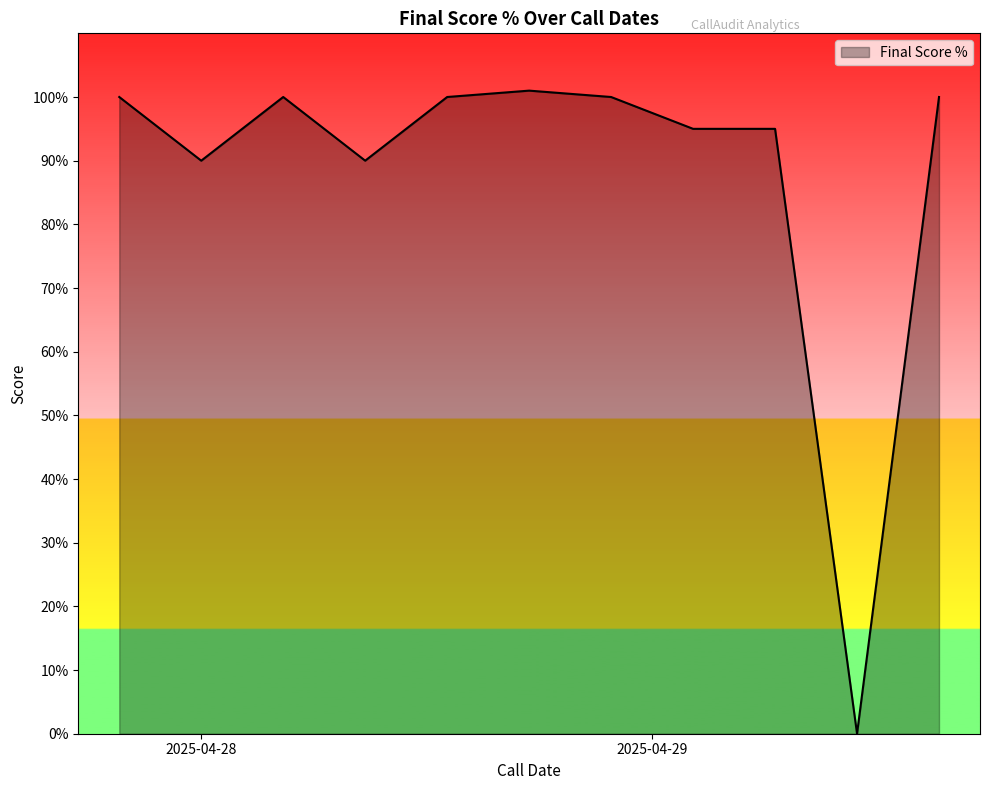

What is the greatest value displayed?

101